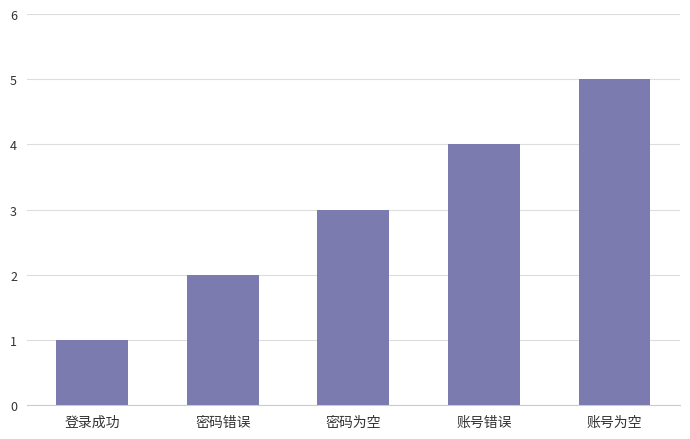

What value does the data have at 登录成功?

1